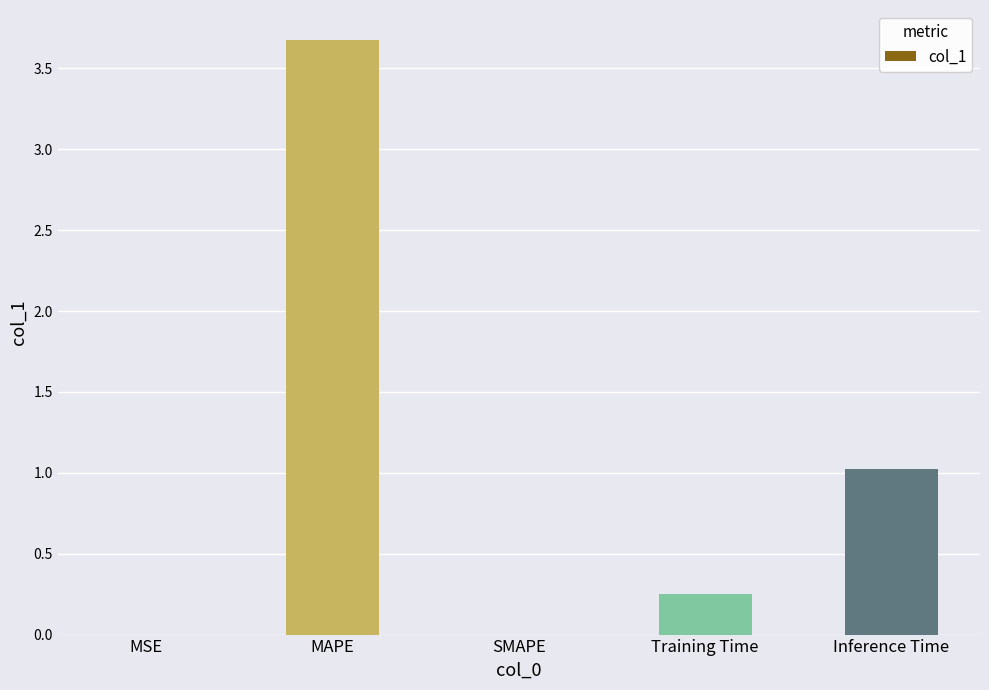

What is the approximate value at MAPE?

3.7